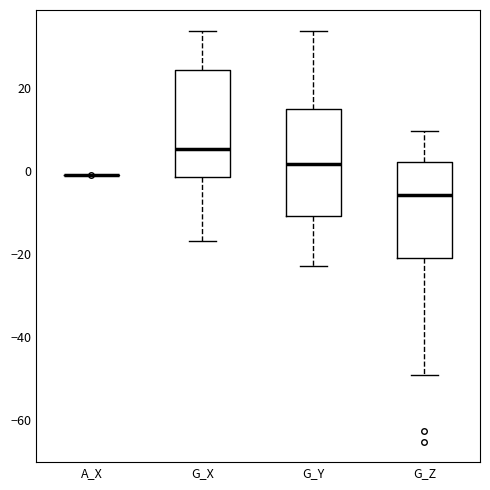

Reading left to right, transcribe this box plot: for each box, give where its median line is, the range the box spans, and where its two whiskers end, as read against the y-axis. The values are not printed on the chart, so give them approximately, as read against the axis.

A_X: box collapsed to a line at 0, whiskers -2 to 0
G_X: median 6, box -2 to 24, whiskers -16 to 34
G_Y: median 2, box -10 to 14, whiskers -22 to 34
G_Z: median -6, box -22 to 2, whiskers -50 to 10